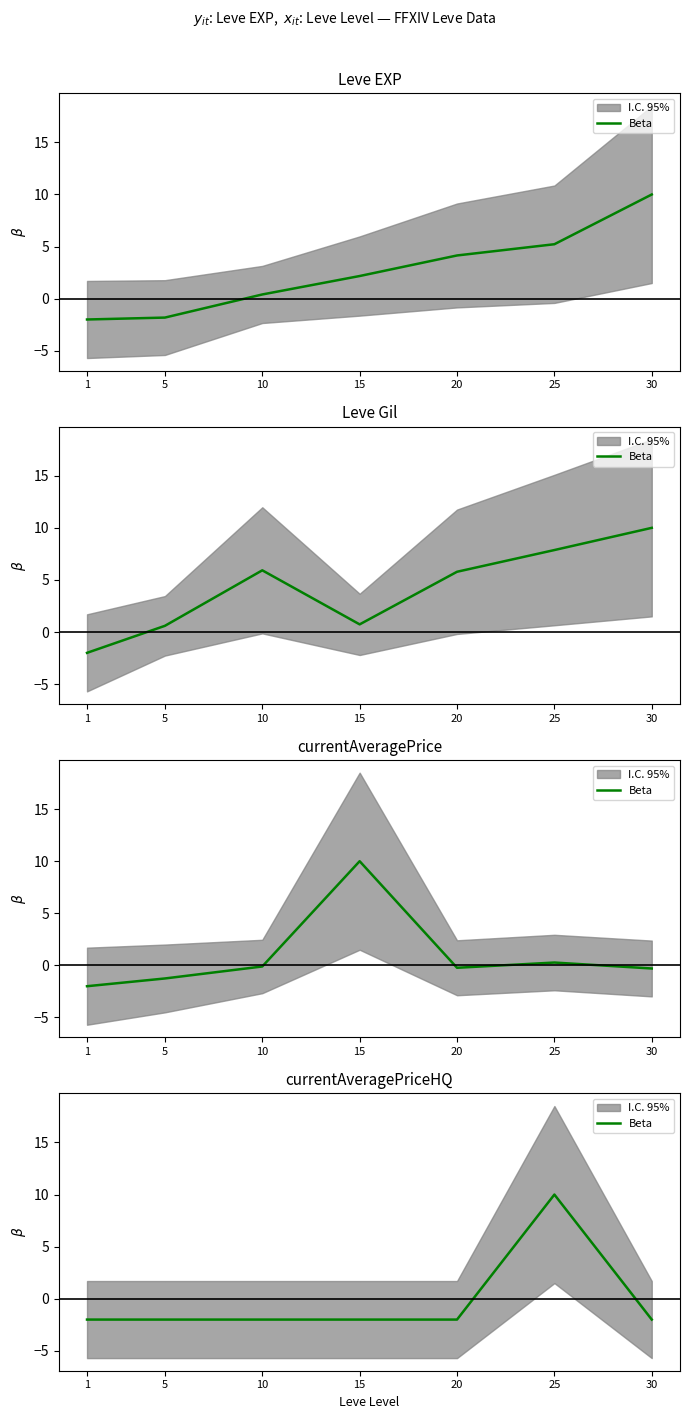

True or false: there are more than 0 points higher than both neighbors.

True